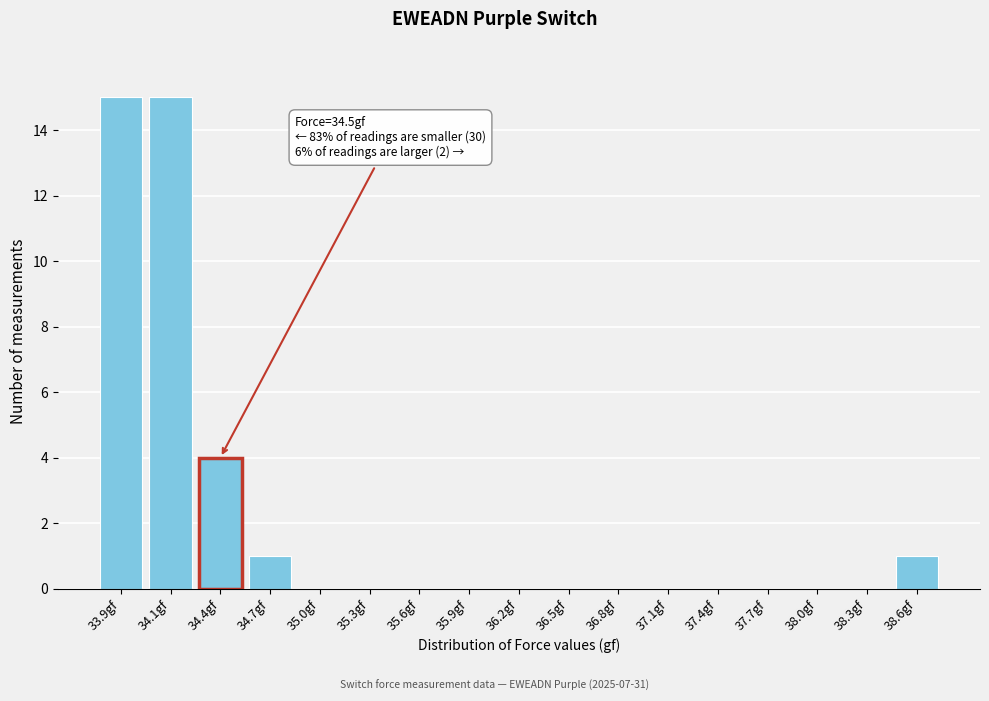

Reading right to left, transcribe all the data shown in this chart.

38.6gf=1	38.3gf=0	38.0gf=0	37.7gf=0	37.4gf=0	37.1gf=0	36.8gf=0	36.5gf=0	36.2gf=0	35.9gf=0	35.6gf=0	35.3gf=0	35.0gf=0	34.7gf=1	34.4gf=4	34.1gf=15	33.9gf=15